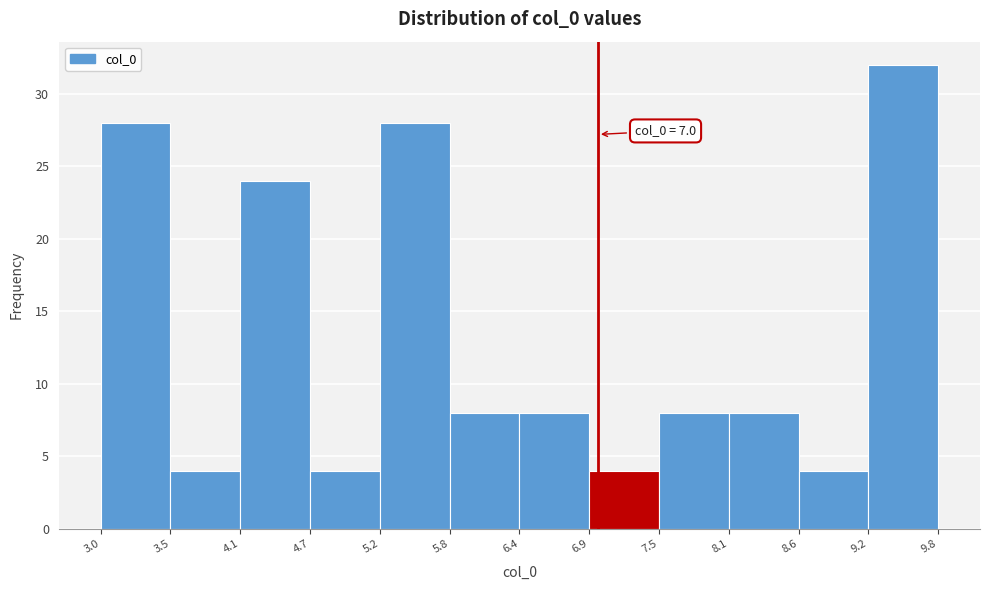

Over which range of the x-axis is the bar tallest?

9.2 to 9.8